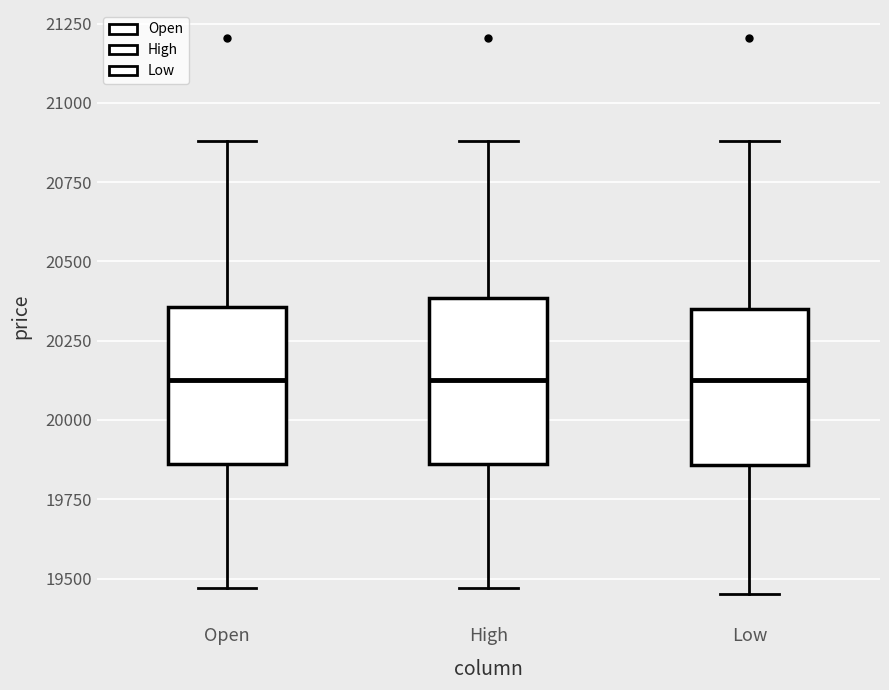

Reading left to right, transcribe this box plot: for each box, give where its median line is, the range the box spans, and where its two whiskers end, as read against the y-axis. The values are not printed on the chart, so give them approximately, as read against the axis.

Open: median 20150, box 19850 to 20350, whiskers 19450 to 20900
High: median 20150, box 19850 to 20400, whiskers 19450 to 20900
Low: median 20150, box 19850 to 20350, whiskers 19450 to 20900